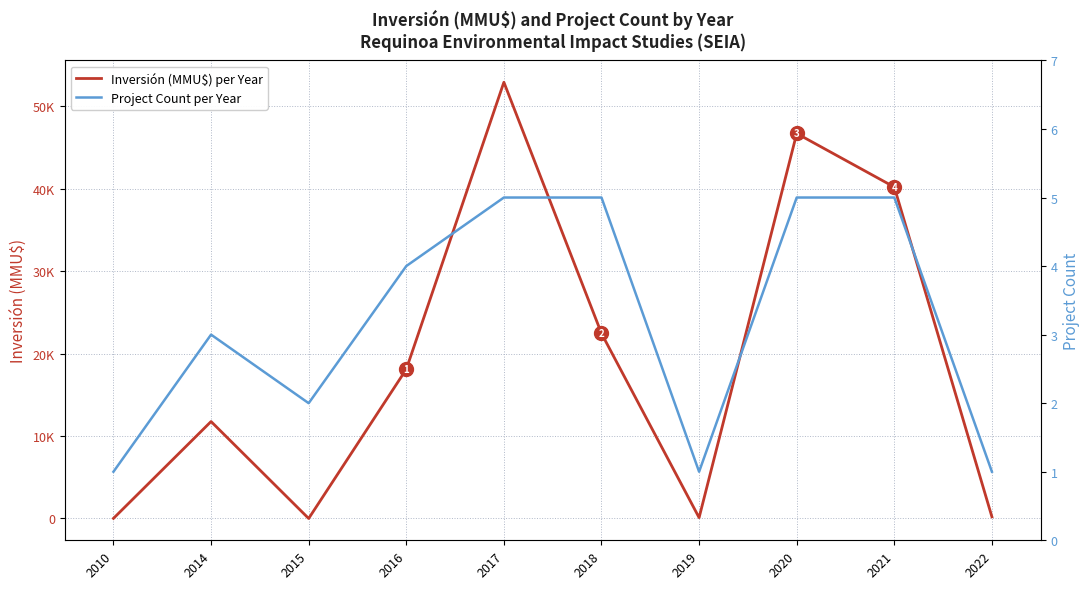

List the labels in order of Project Count per Year value, largest first.

2017, 2018, 2020, 2021, 2016, 2014, 2015, 2010, 2019, 2022